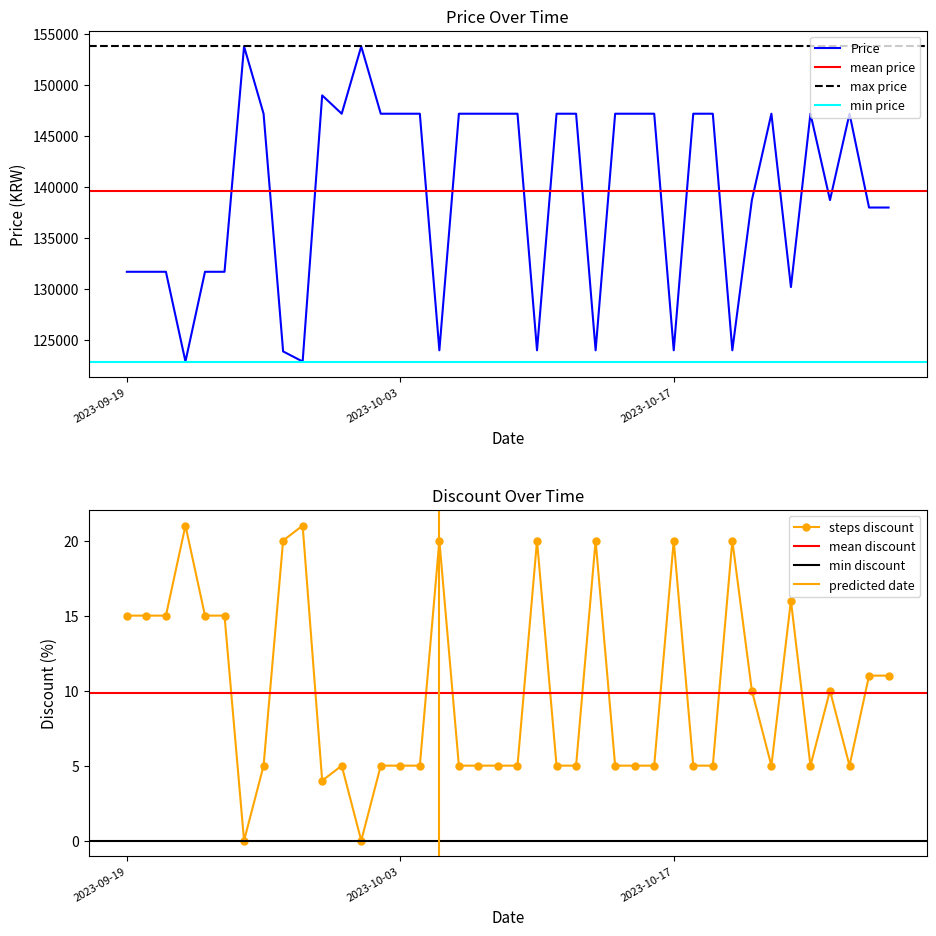

Reading left to right, what are all the values shown in this chart?

Price: 2023-09-19=131700	2023-09-20=131700	2023-09-21=131700	2023-09-22=122900	2023-09-23=131700	2023-09-24=131700	2023-09-25=153800	2023-09-26=147200	2023-09-27=123890	2023-09-28=122900	2023-09-29=149000	2023-09-30=147200	2023-10-01=153800	2023-10-02=147200	2023-10-03=147200	2023-10-04=147200	2023-10-05=124000	2023-10-06=147200	2023-10-07=147200	2023-10-08=147200	2023-10-09=147200	2023-10-10=124000	2023-10-11=147200	2023-10-12=147200	2023-10-13=124000	2023-10-14=147200	2023-10-15=147200	2023-10-16=147200	2023-10-17=124000	2023-10-18=147200	2023-10-19=147200	2023-10-20=124000	2023-10-21=138730	2023-10-22=147200	2023-10-23=130200	2023-10-24=147200	2023-10-25=138730	2023-10-26=147200	2023-10-27=138000	2023-10-28=138000
Discount: 2023-09-19=15	2023-09-20=15	2023-09-21=15	2023-09-22=21	2023-09-23=15	2023-09-24=15	2023-09-25=0	2023-09-26=5	2023-09-27=20	2023-09-28=21	2023-09-29=4	2023-09-30=5	2023-10-01=0	2023-10-02=5	2023-10-03=5	2023-10-04=5	2023-10-05=20	2023-10-06=5	2023-10-07=5	2023-10-08=5	2023-10-09=5	2023-10-10=20	2023-10-11=5	2023-10-12=5	2023-10-13=20	2023-10-14=5	2023-10-15=5	2023-10-16=5	2023-10-17=20	2023-10-18=5	2023-10-19=5	2023-10-20=20	2023-10-21=10	2023-10-22=5	2023-10-23=16	2023-10-24=5	2023-10-25=10	2023-10-26=5	2023-10-27=11	2023-10-28=11